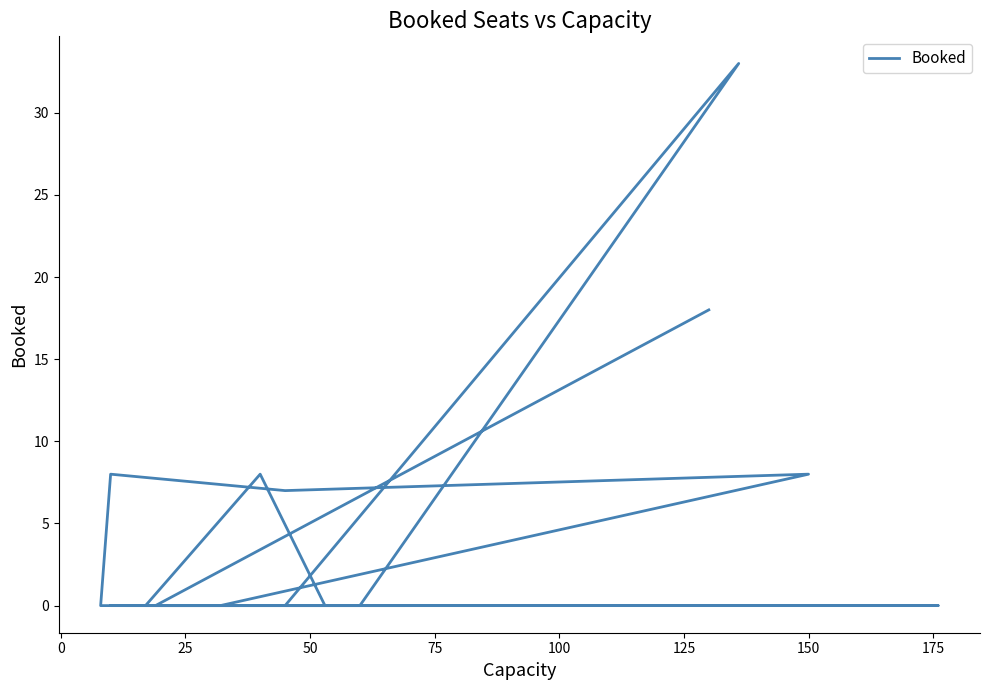

What is the sum of all values?

82